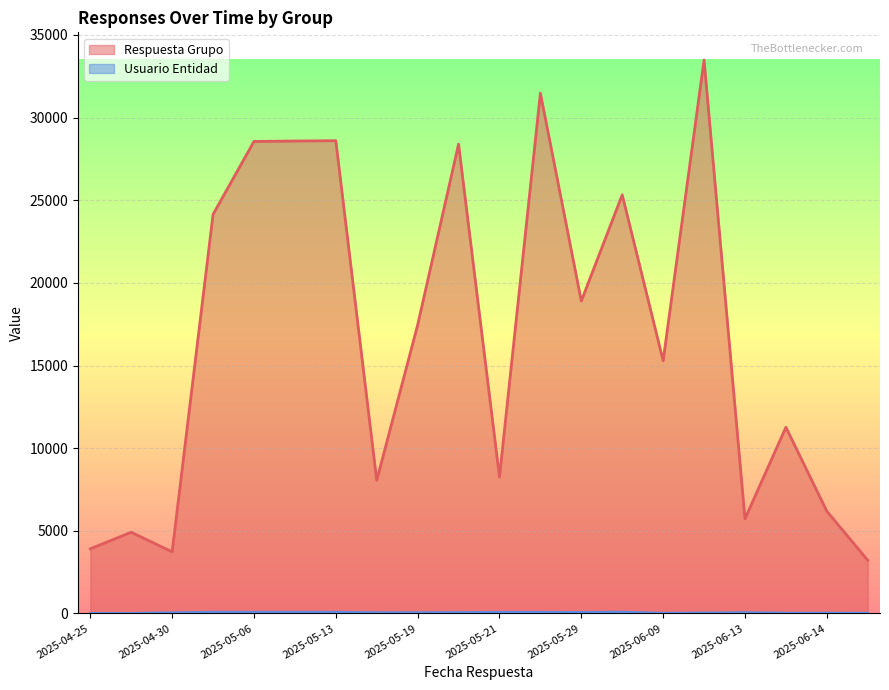

How many categories are shown in the chart?

20